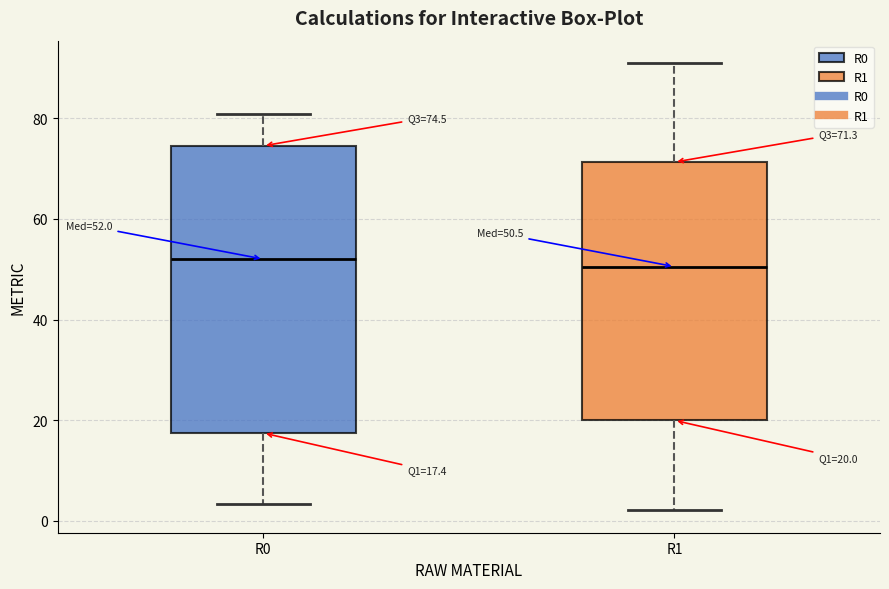

Comparing the boxes themselves (not the whiskers), which one is the tallest?

R0